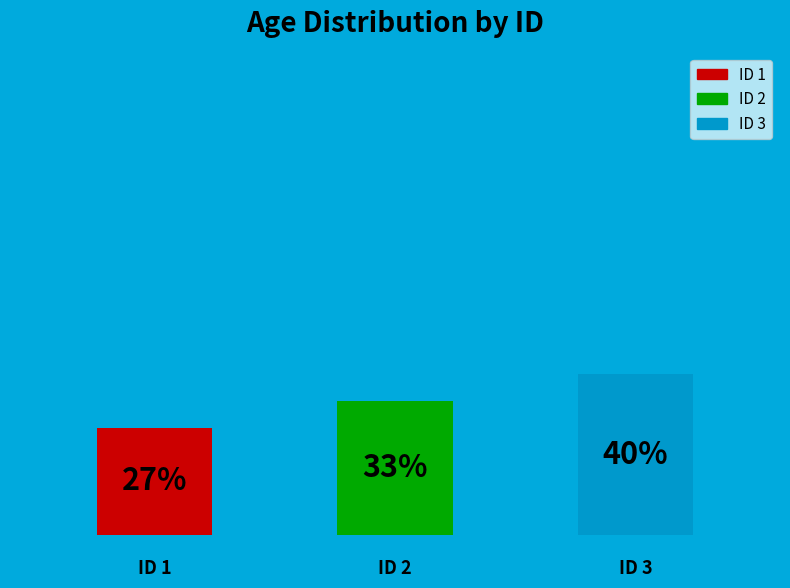

Count the number of slices in the pie.

3